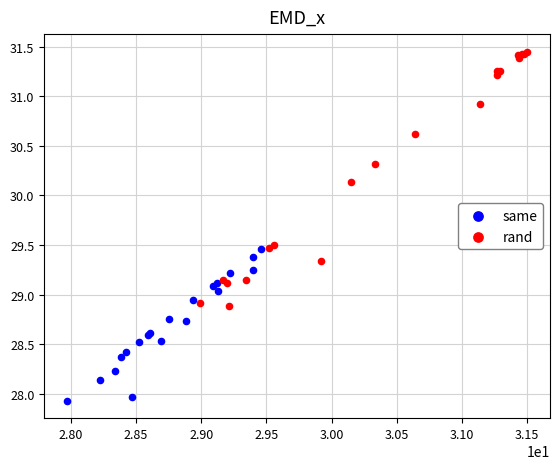

What are all the series names shown in the legend?

same, rand